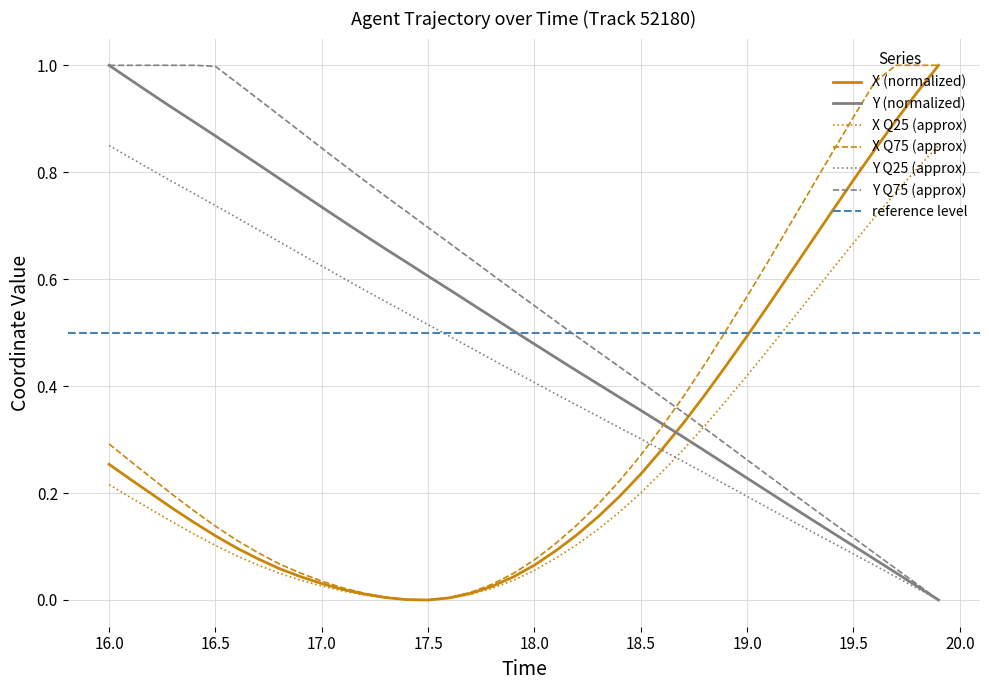

How many times do Y Q75 (approx) and X Q75 (approx) cross each other?

1